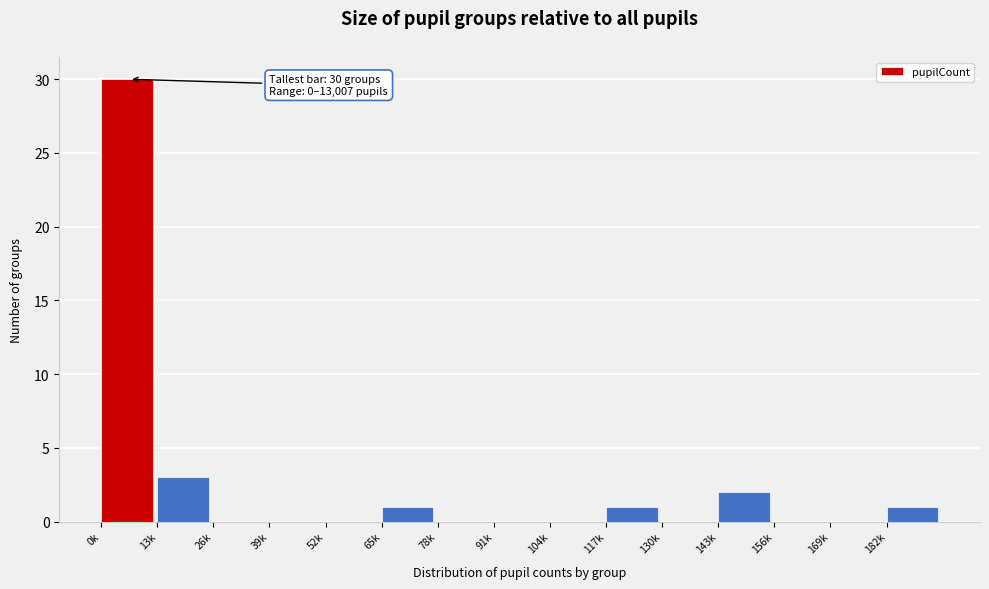

Reading right to left, transcribe all the data shown in this chart.

182k=1	169k=0	156k=0	143k=2	130k=0	117k=1	104k=0	91k=0	78k=0	65k=1	52k=0	39k=0	26k=0	13k=3	0k=30